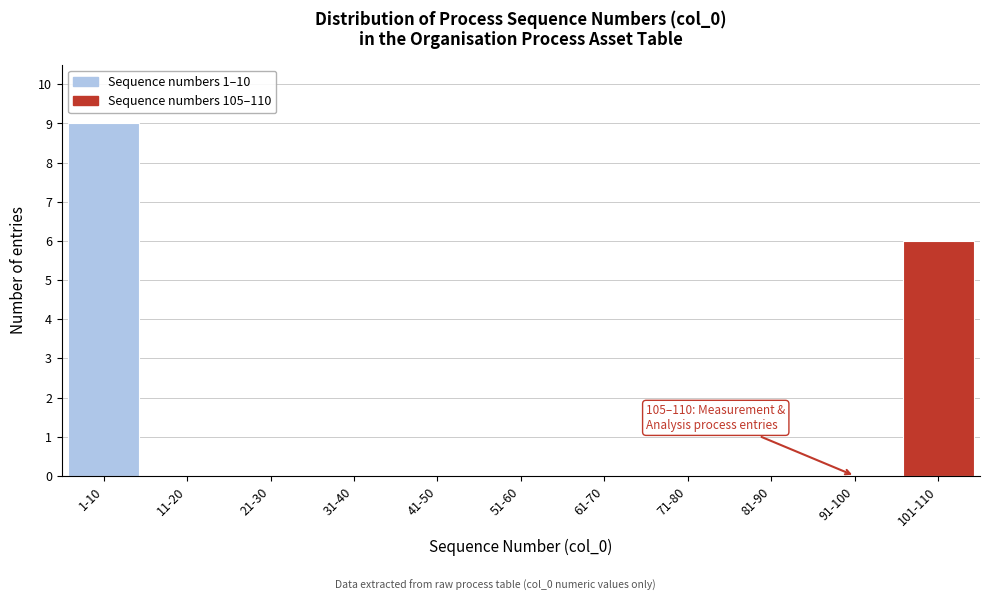

Reading left to right, list all the values displayed in this chart.

1-10=9	11-20=0	21-30=0	31-40=0	41-50=0	51-60=0	61-70=0	71-80=0	81-90=0	91-100=0	101-110=6